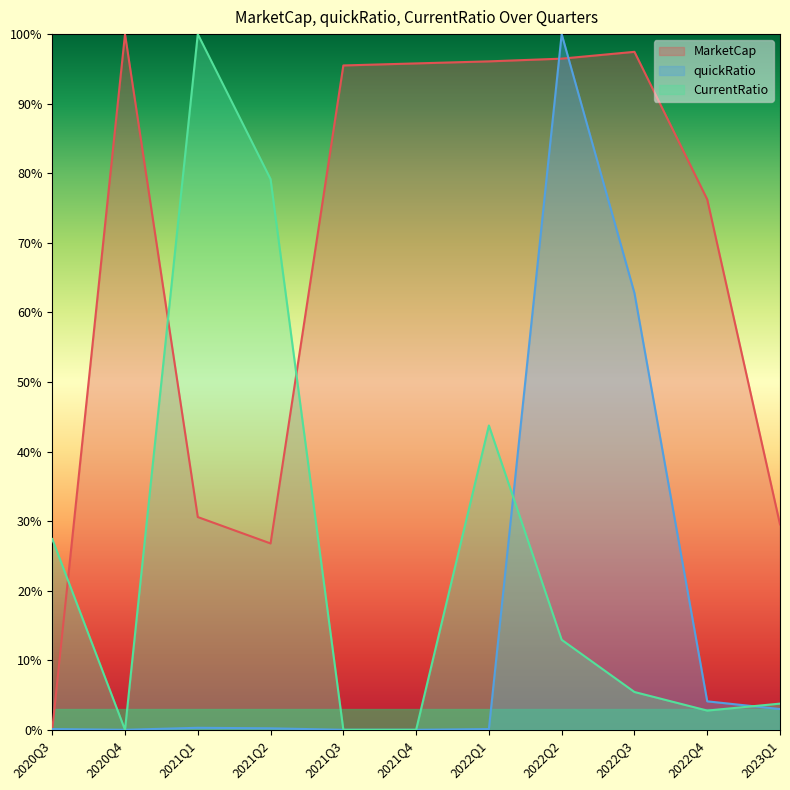

Which series ends up on top after the final intersection of MarketCap and quickRatio?

MarketCap